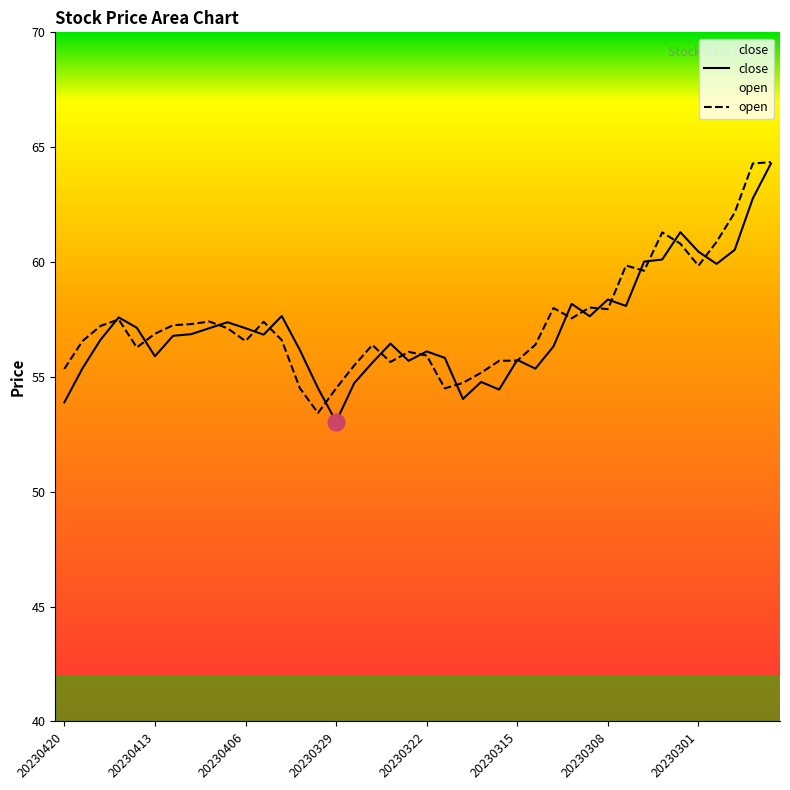

True or false: close has more than 0 points higher than both neighbors.

True